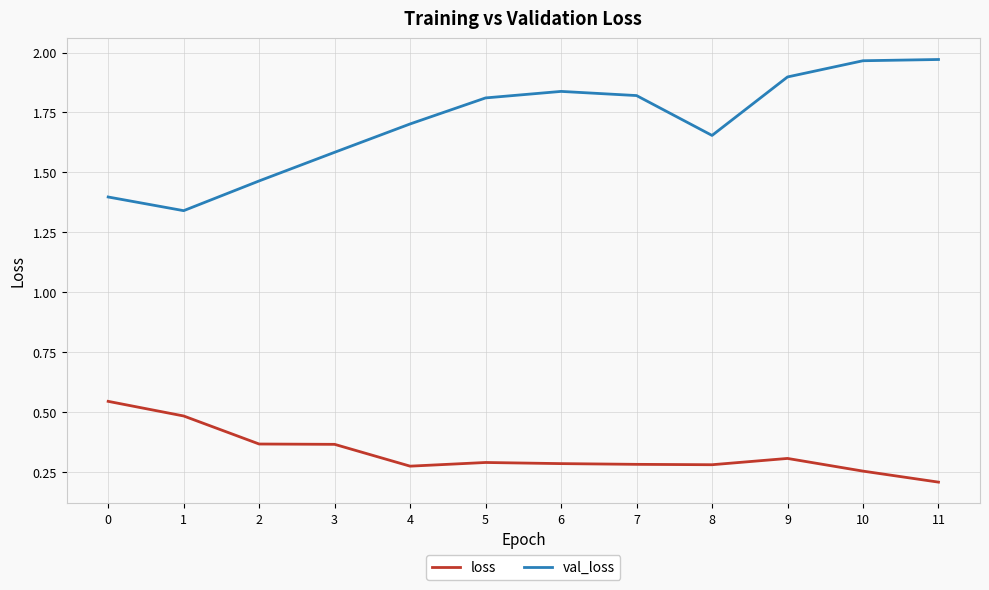

What is the difference between the maximum and minimum values in the val_loss series?

0.6